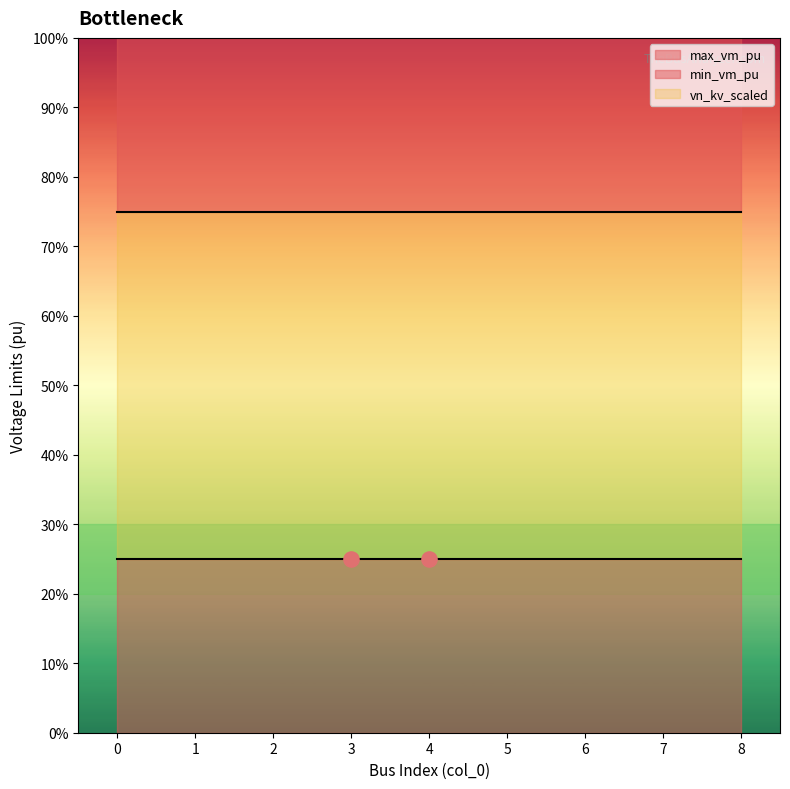

Which series has the largest total across all categories?

max_vm_pu